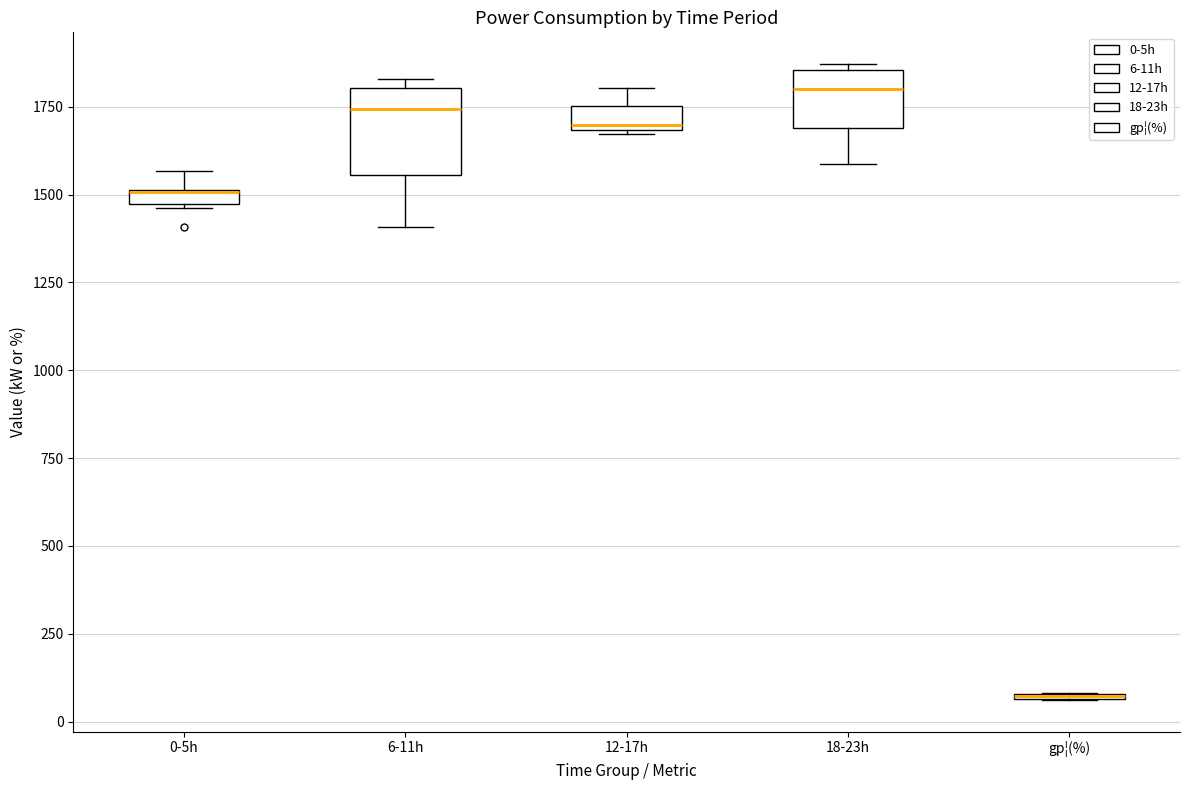

Where is the lower edge of the box for 0-5h on the y-axis? The values are not printed on the chart, so give them approximately, as read against the axis.

1450